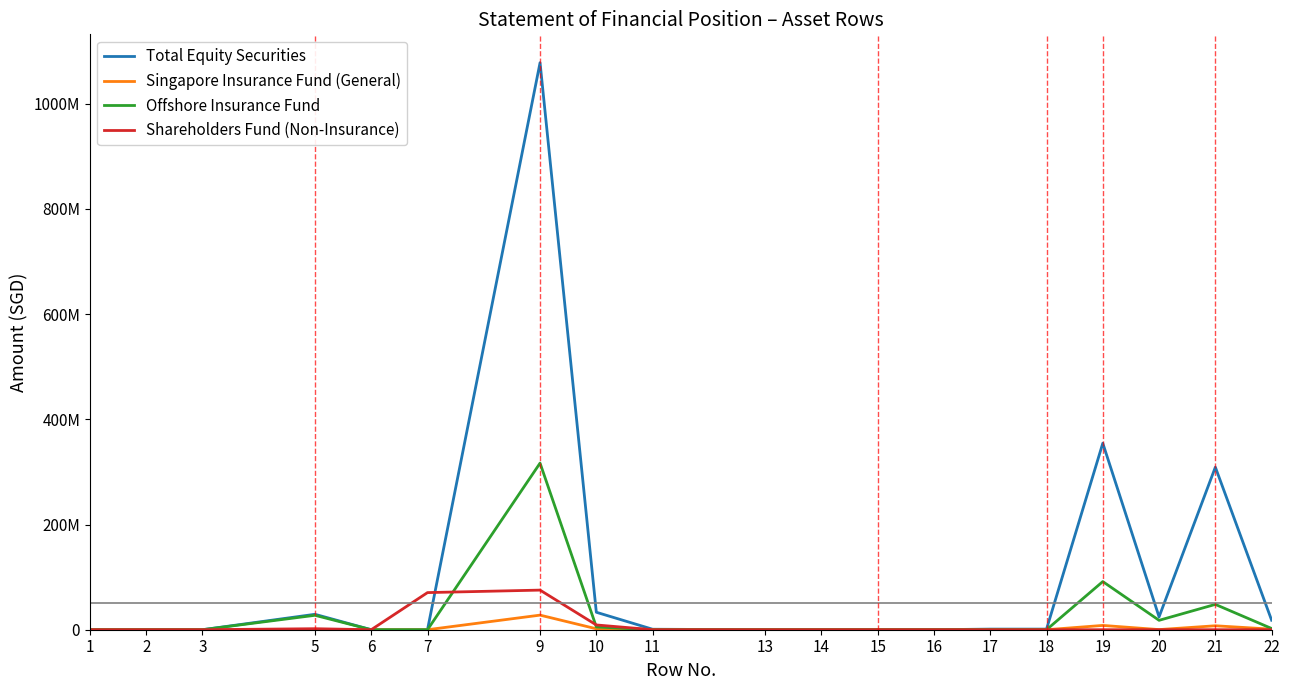

True or false: Total Equity Securities and Offshore Insurance Fund intersect in this chart.

False